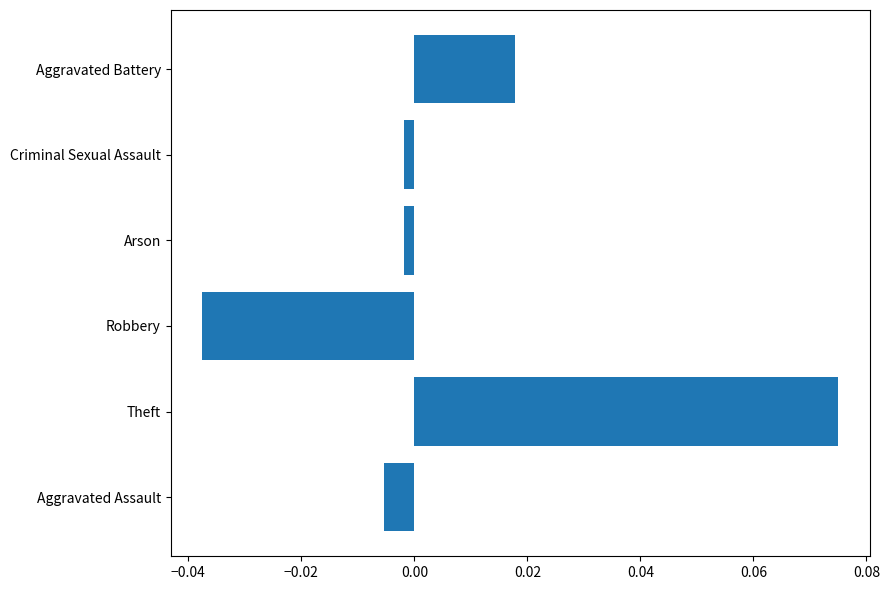

Which label corresponds to the largest value in the chart?

Theft